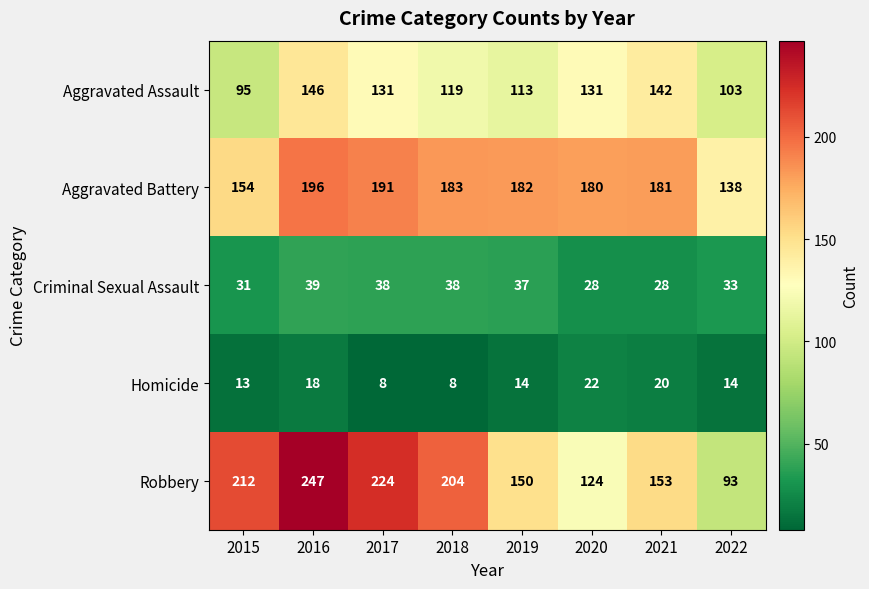

At which category is the sum across all series the highest?

2016